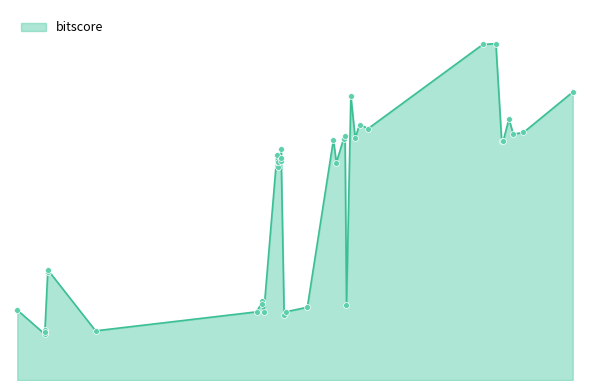

Approximately how many times larger is the value at 176 compared to 337?

0.2